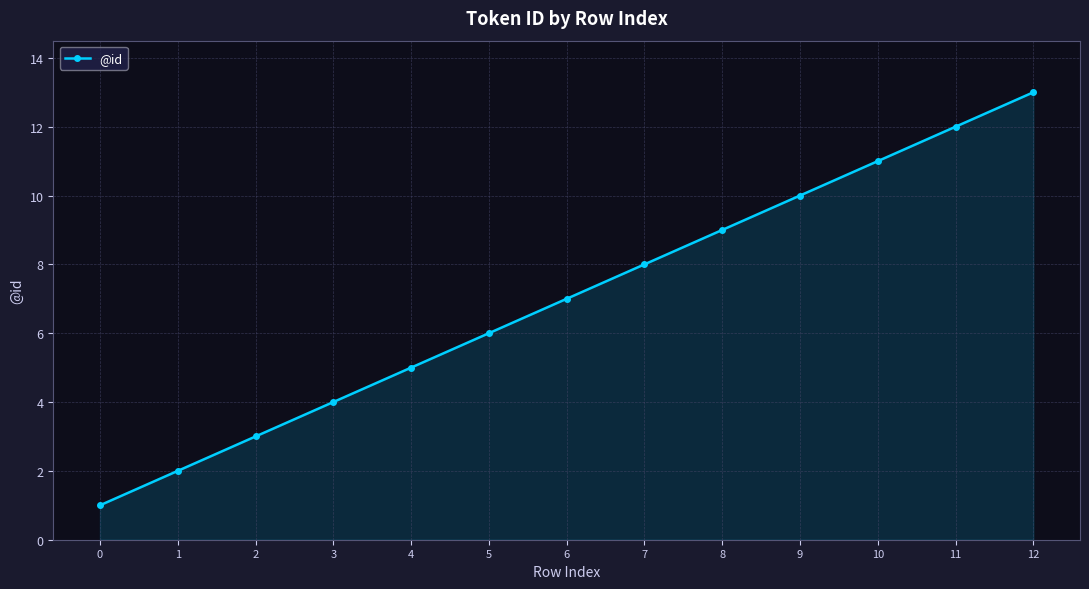

Reading right to left, what are all the values shown in this chart?

13	12	11	10	9	8	7	6	5	4	3	2	1